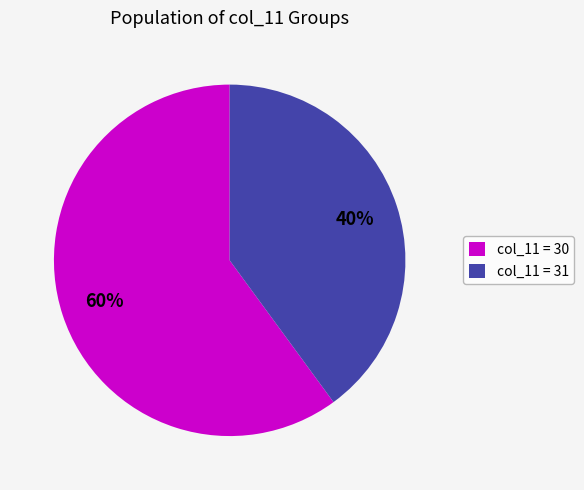

Approximately how many times larger is the value at col_11 = 31 compared to col_11 = 30?

0.7